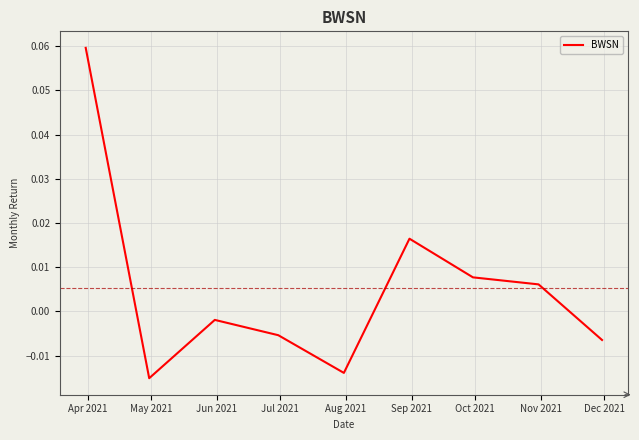

How many lines are shown in the chart?

1